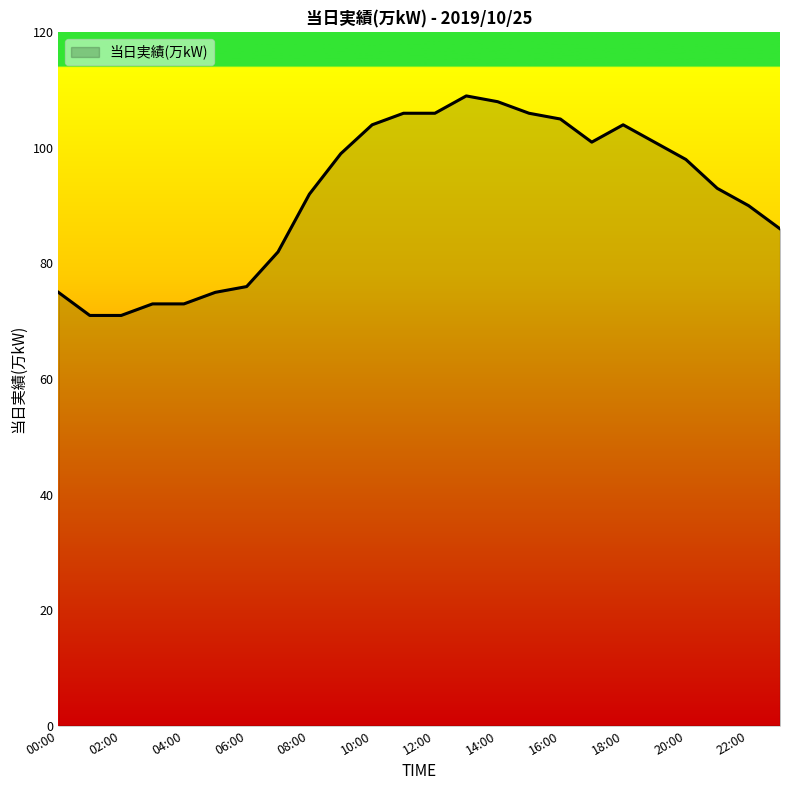

What is the difference between the maximum and minimum values?

38